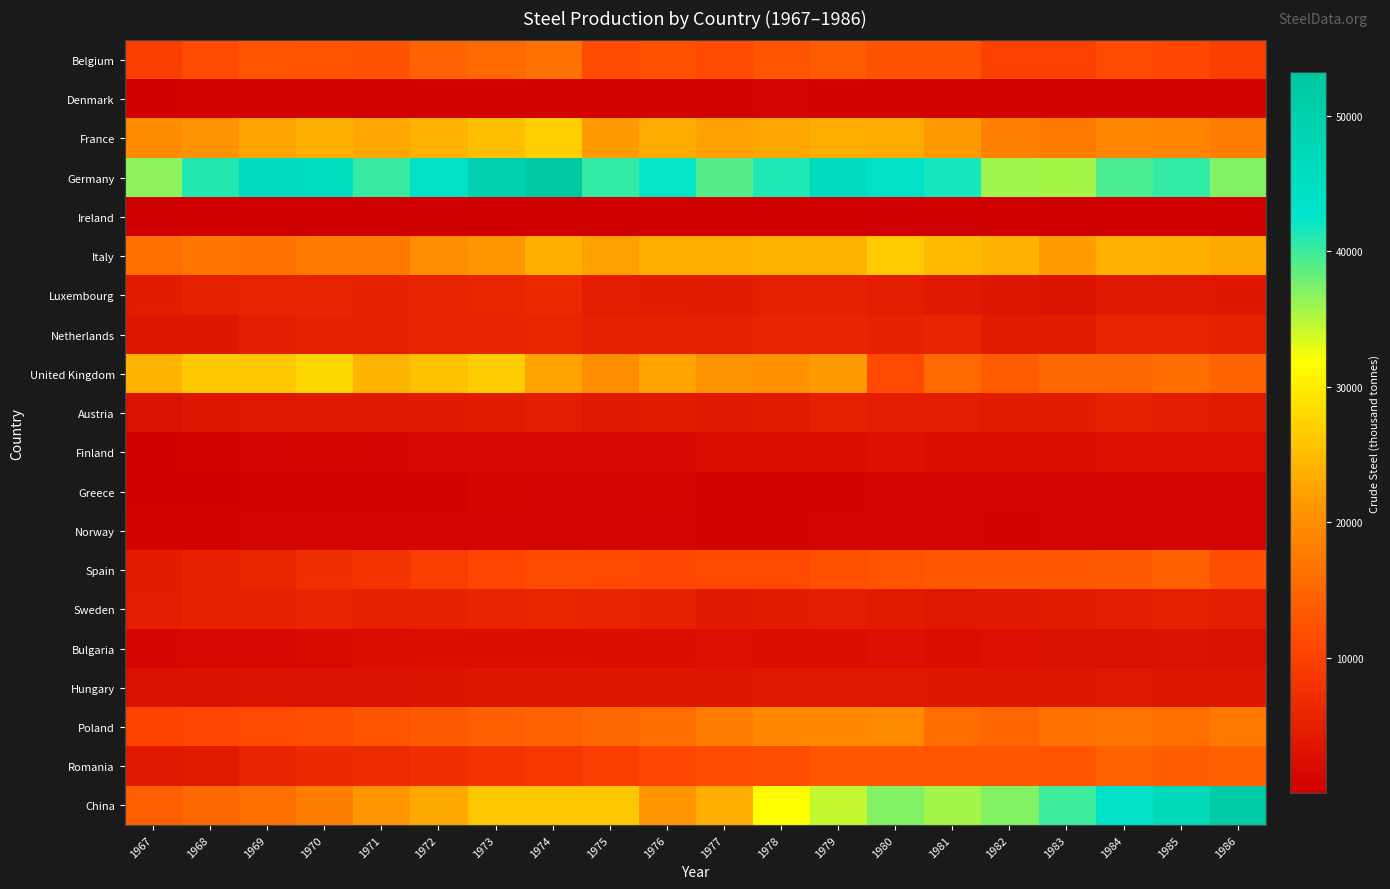

At how many categories does at least one series exceed 43518?

9